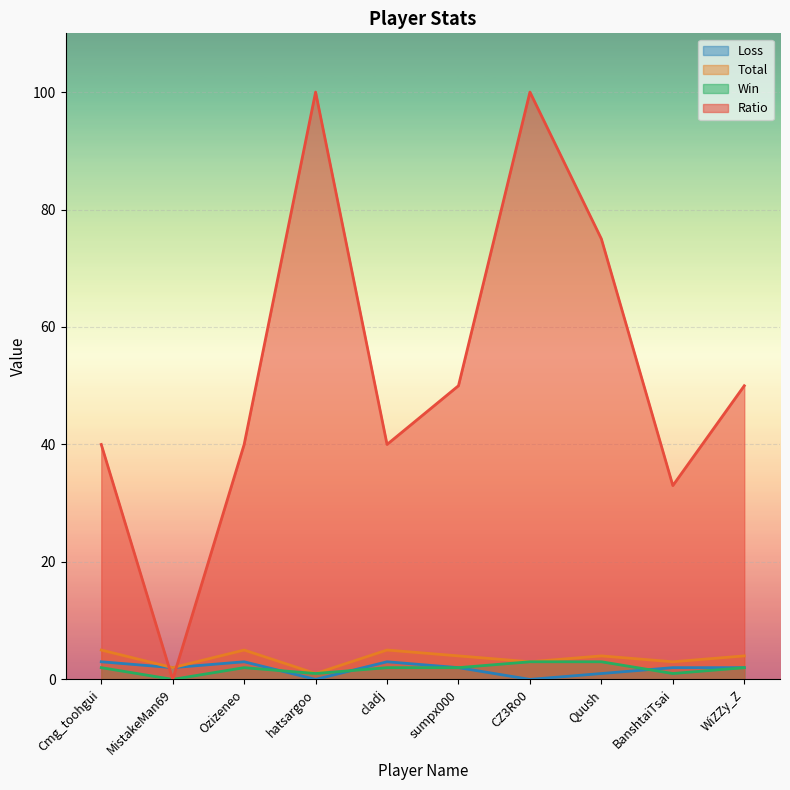

What is the difference between the maximum and second lowest values in the Loss series?

3